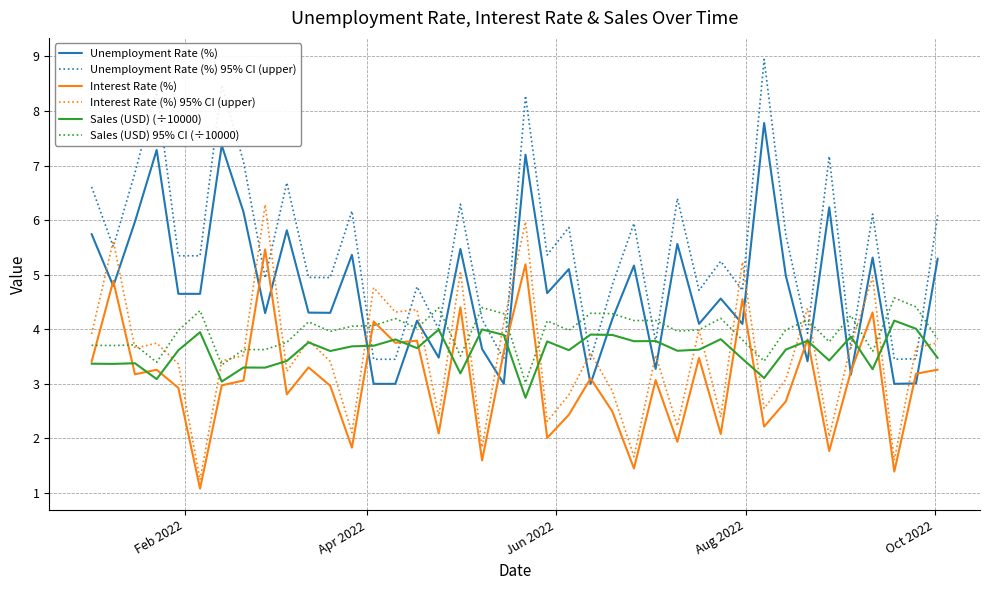

How many intersections are there between Unemployment Rate (%) and Sales (USD) (÷10000)?

16